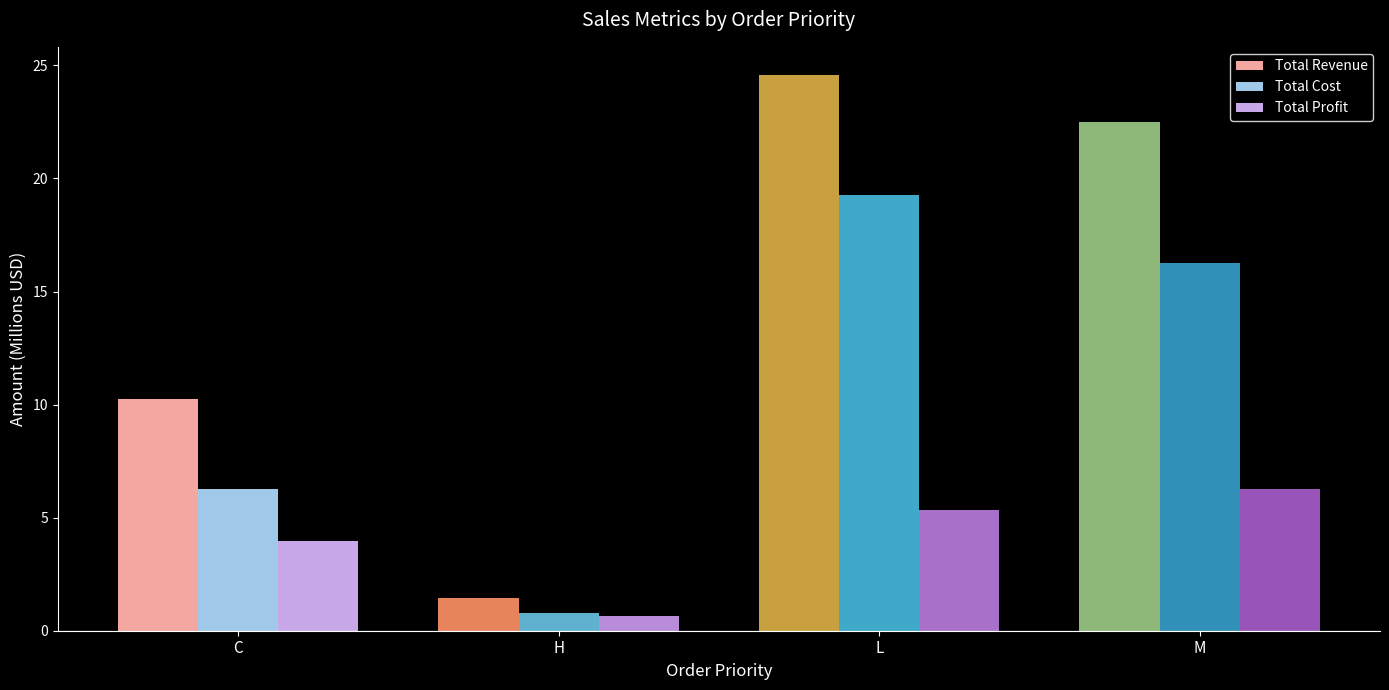

At which label is Total Revenue closest to 13?

C